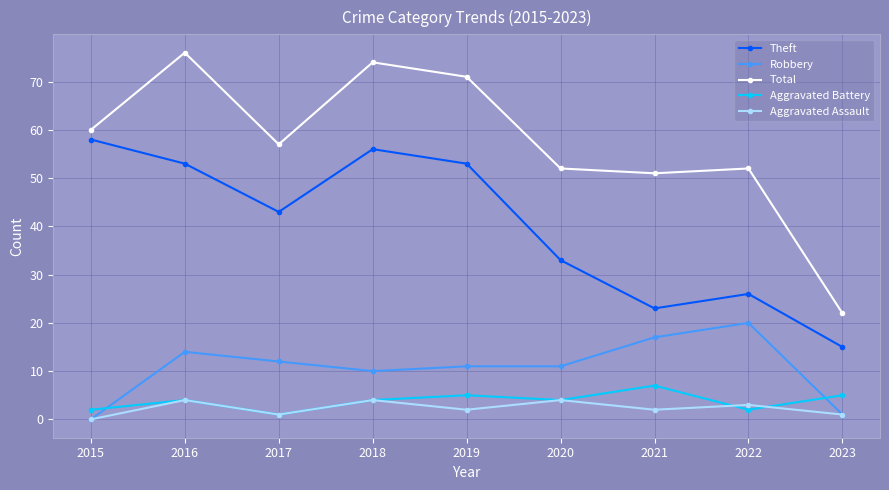

How many series are shown in this chart?

5